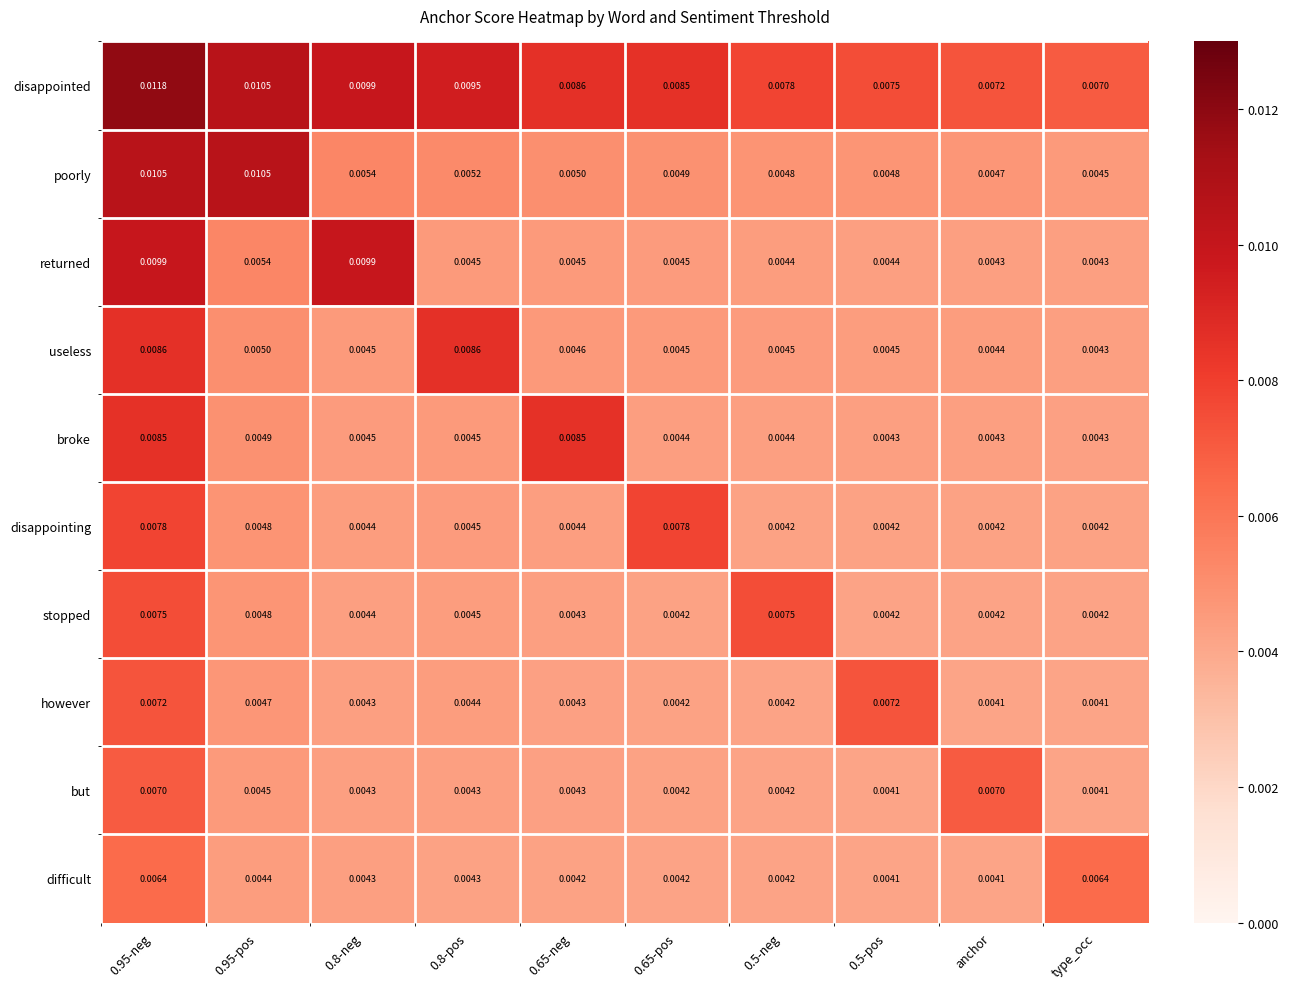

How many series are shown in this chart?

10